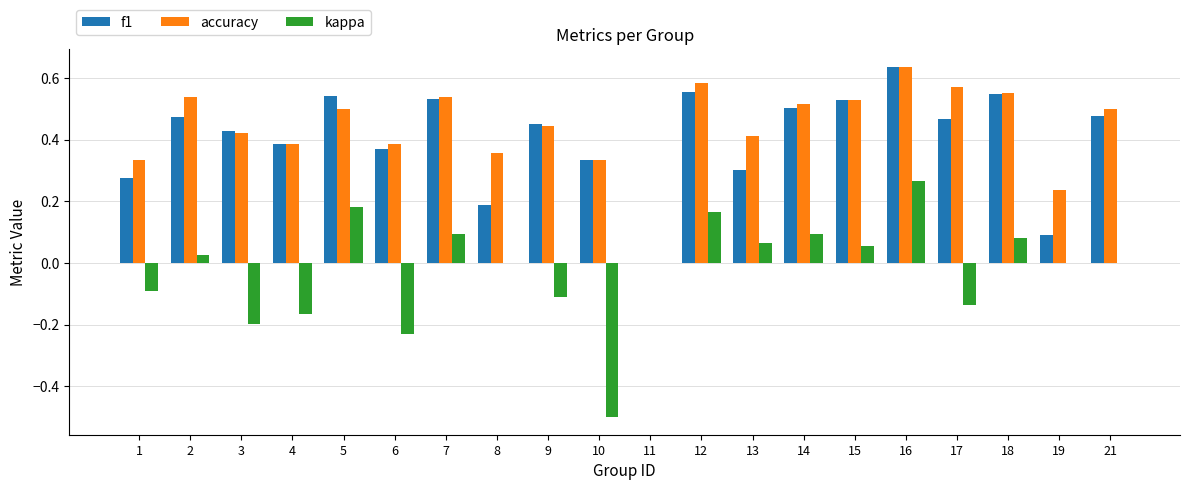

At which category is the sum across all series the highest?

16